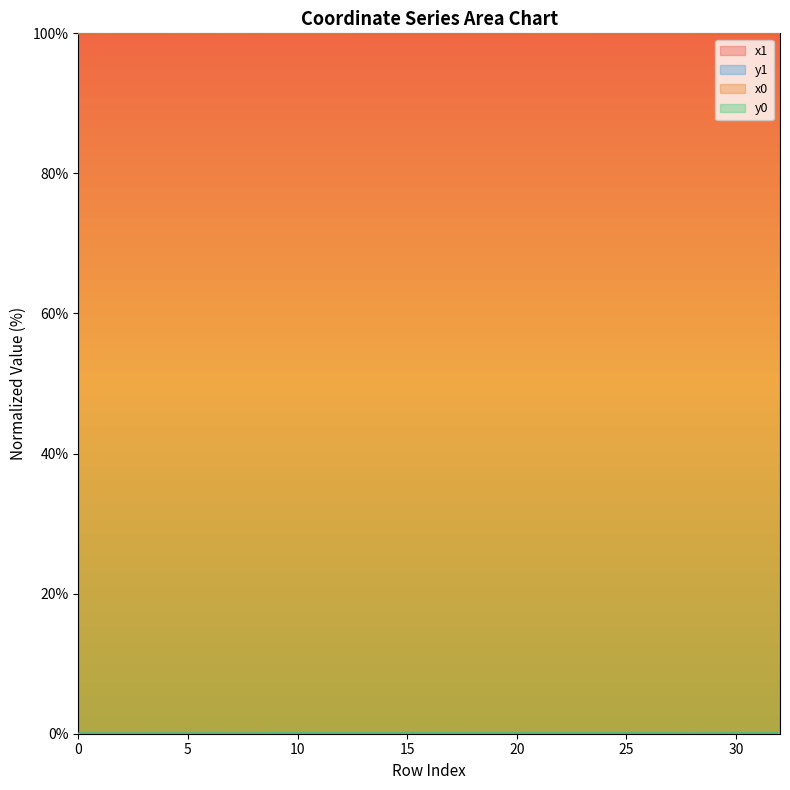

In y1, how many points are lower than both neighbors (excluding endpoints)?

7